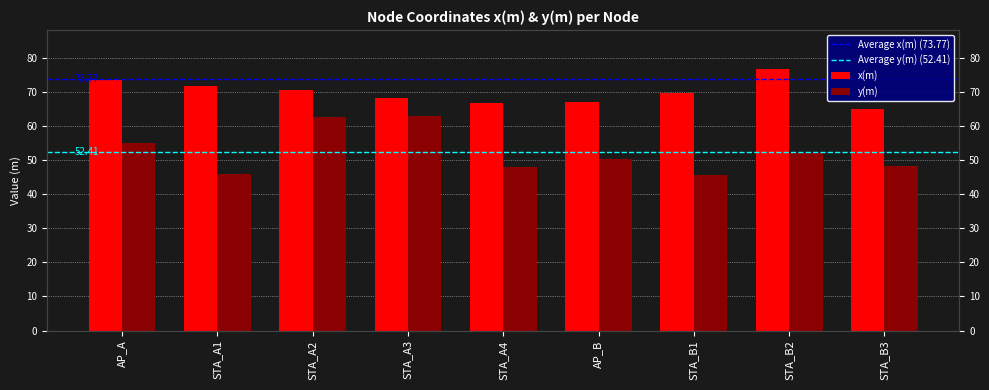

What position from the left is STA_B3?

9